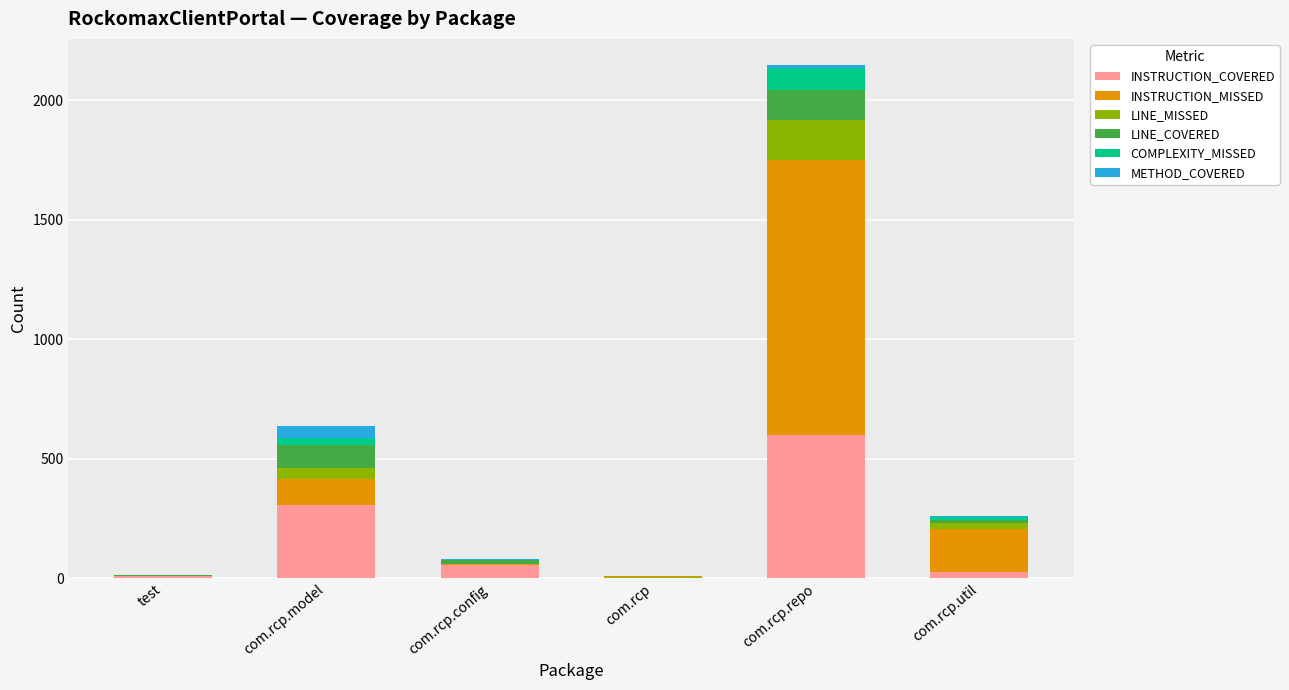

How many categories are shown in the chart?

6